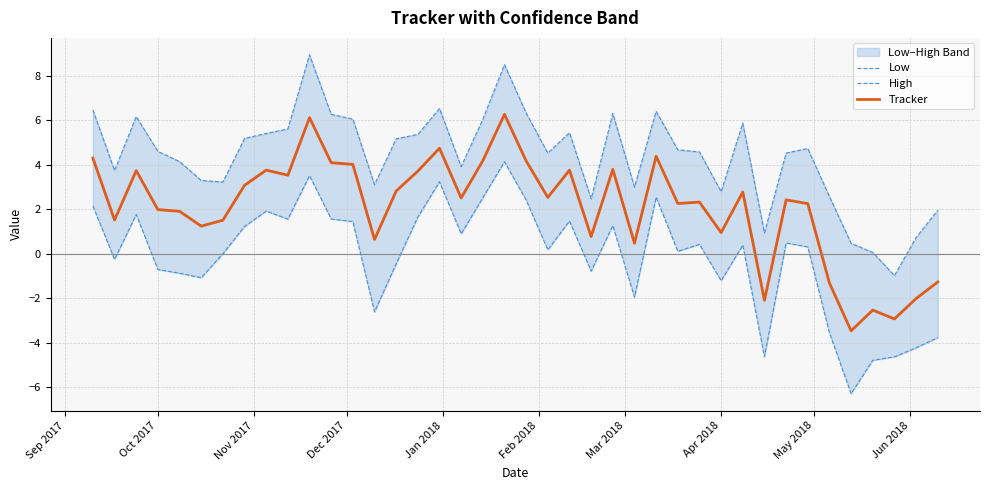

What is the difference between the second highest and second lowest values in the Low series?

8.3